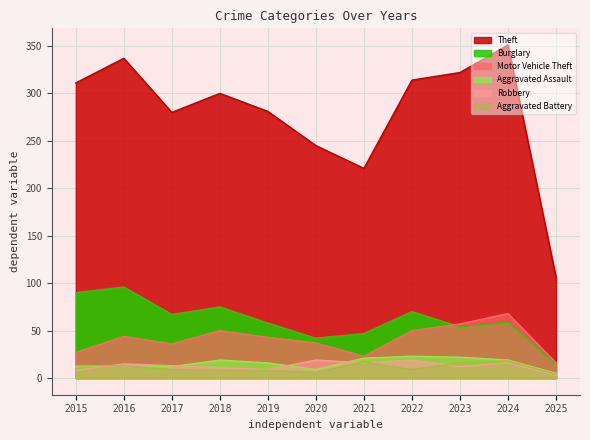

True or false: Aggravated Assault and Burglary intersect in this chart.

False